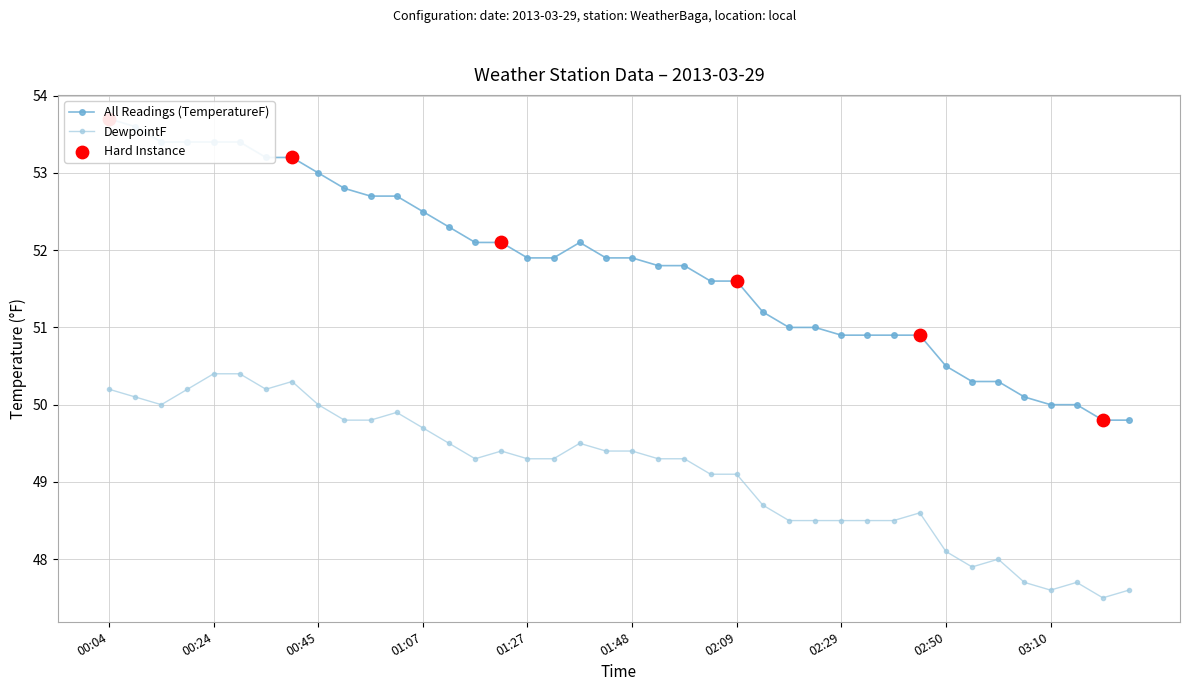

Which series contains the lowest Y value?

DewpointF